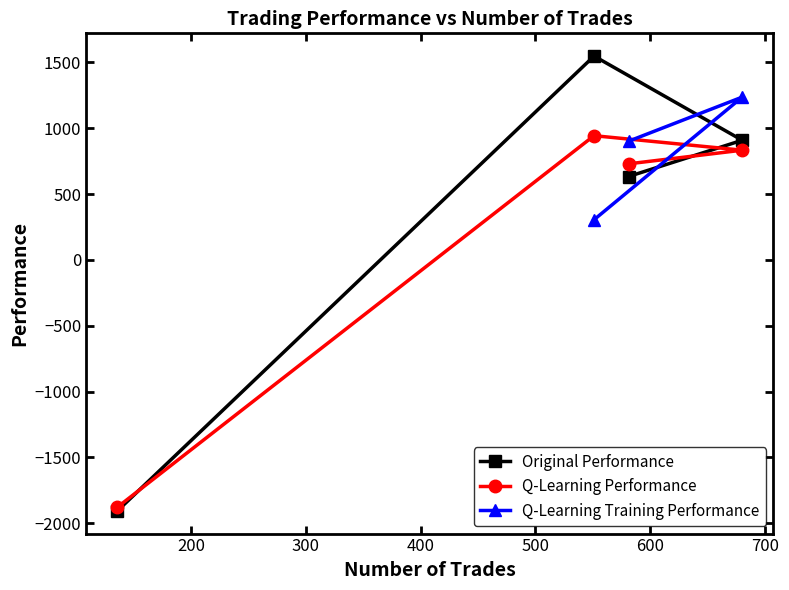

At which category does the chart reach its peak across all series?

551